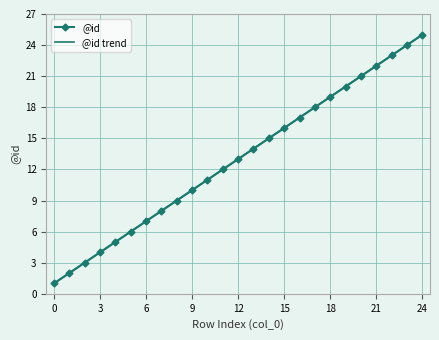

Count the number of data series in this chart.

2